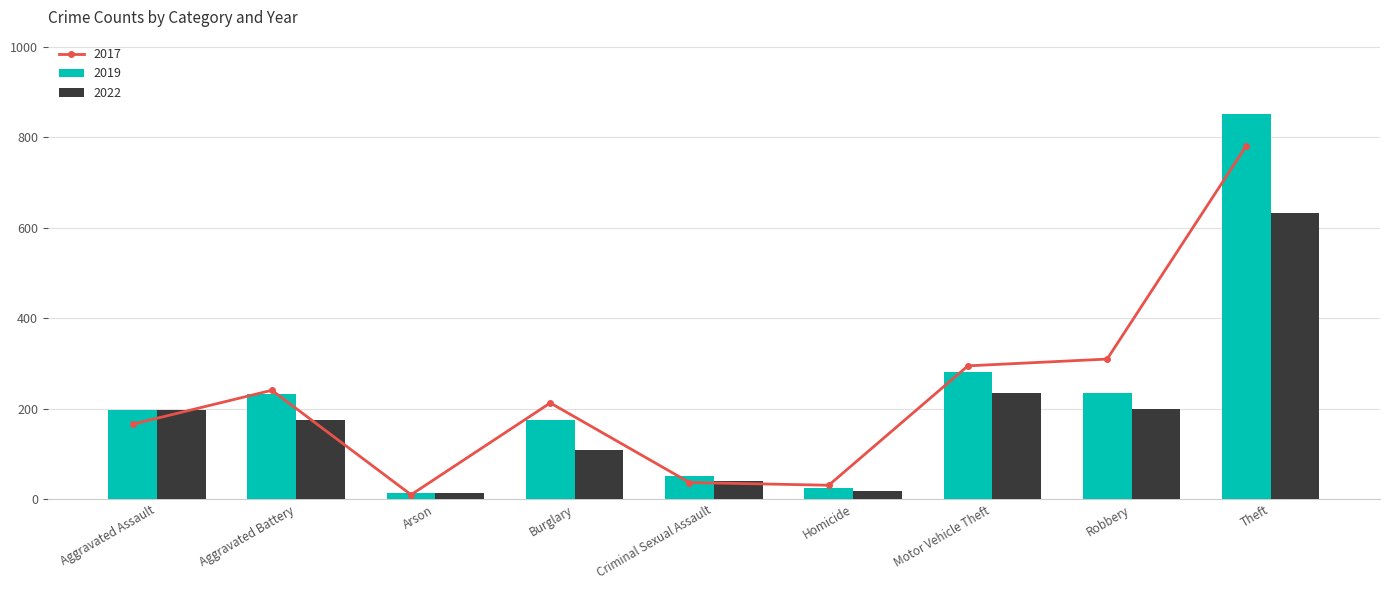

Reading left to right, transcribe all the data shown in this chart.

2015: 197	233	14	175	52	24	282	235	852
2016: 166	241	10	213	37	31	295	310	782
2017: 197	175	14	108	40	19	236	200	632